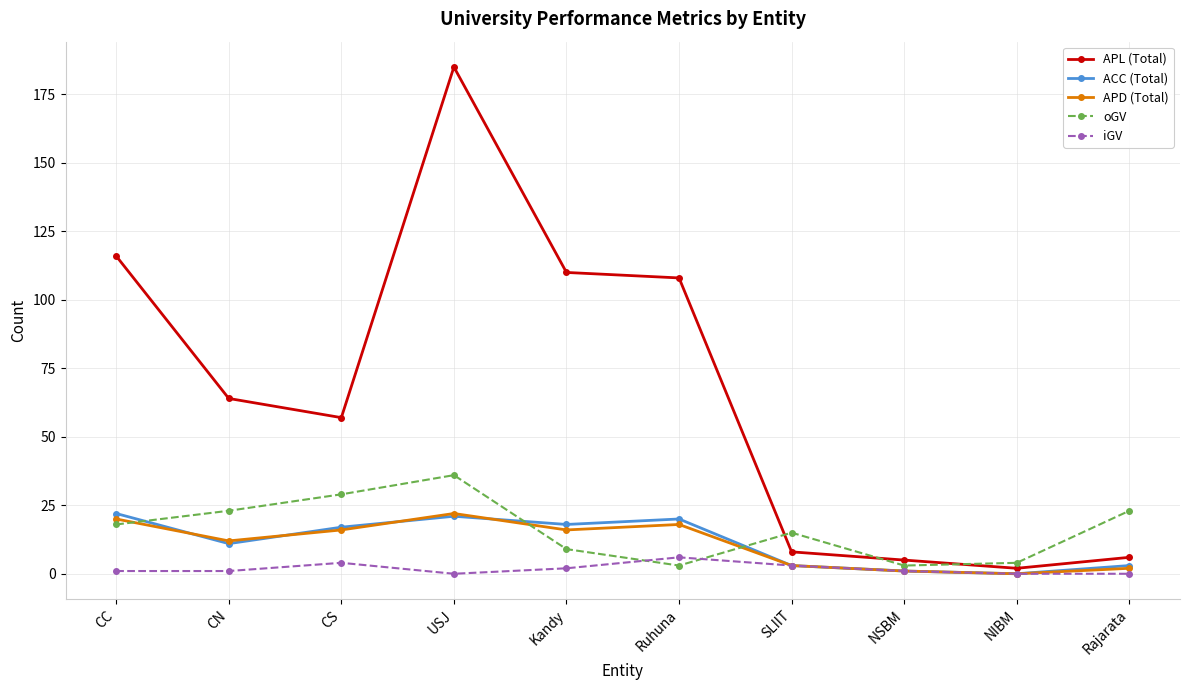

Reading left to right, extract all data points from this chart.

APL (Total): 116	64	57	185	110	108	8	5	2	6
ACC (Total): 22	11	17	21	18	20	3	1	0	3
APD (Total): 20	12	16	22	16	18	3	1	0	2
oGV: 18	23	29	36	9	3	15	3	4	23
iGV: 1	1	4	0	2	6	3	1	0	0